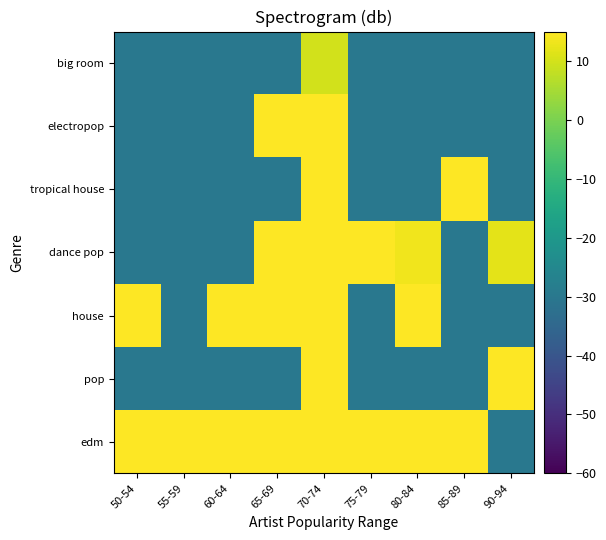

At which category is the sum across all series the highest?

70-74